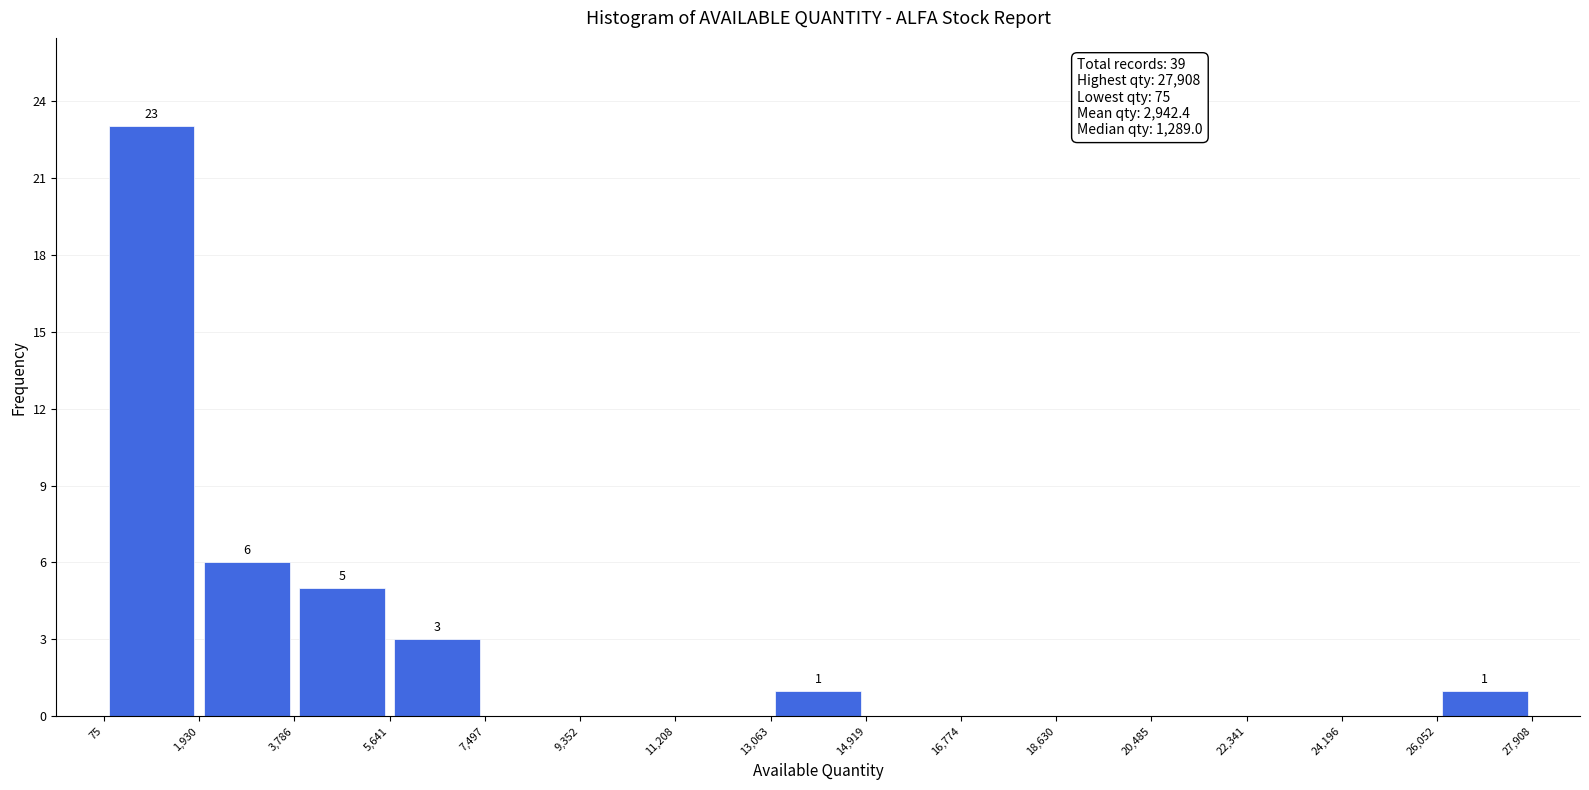

Which range on the x-axis has the tallest bar?

75 to 1,930